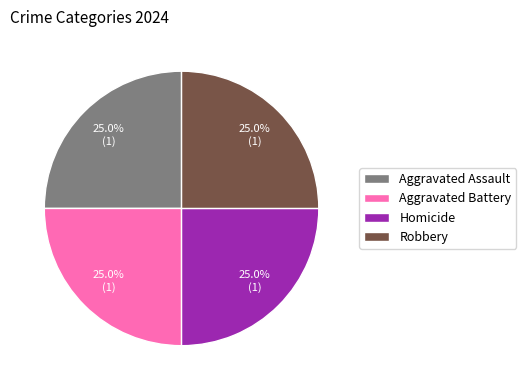

What portion of the pie excludes Aggravated Assault?

75.0%